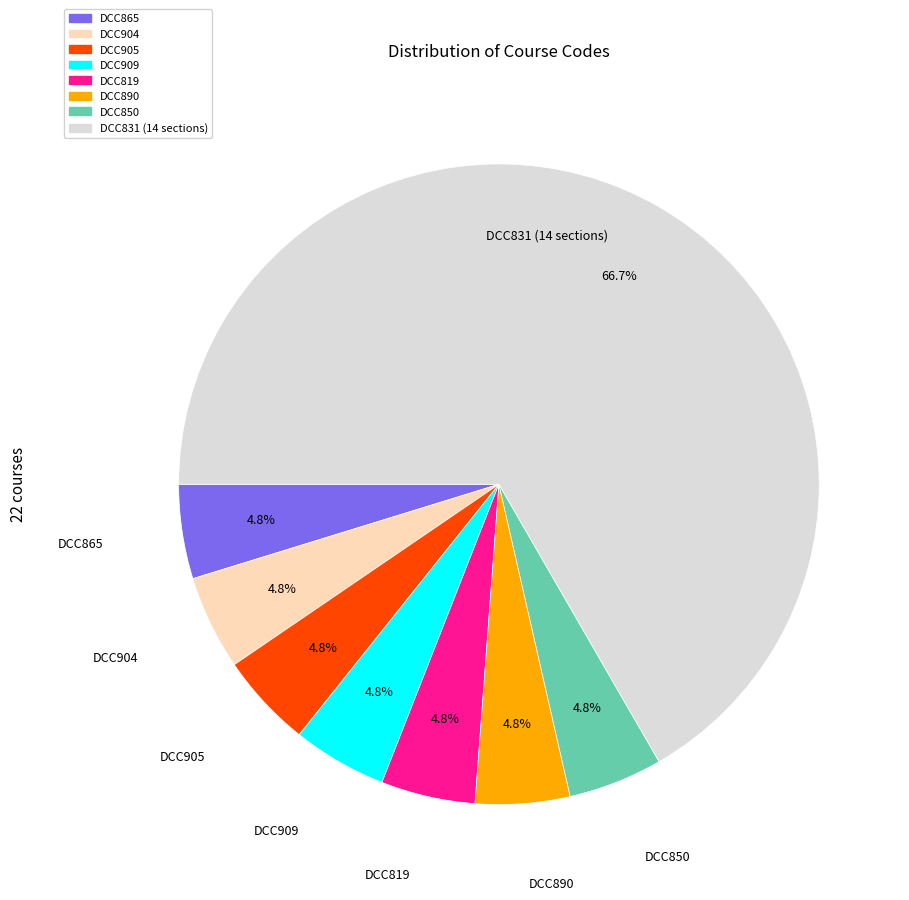

What is the largest slice in the pie chart?

DCC831